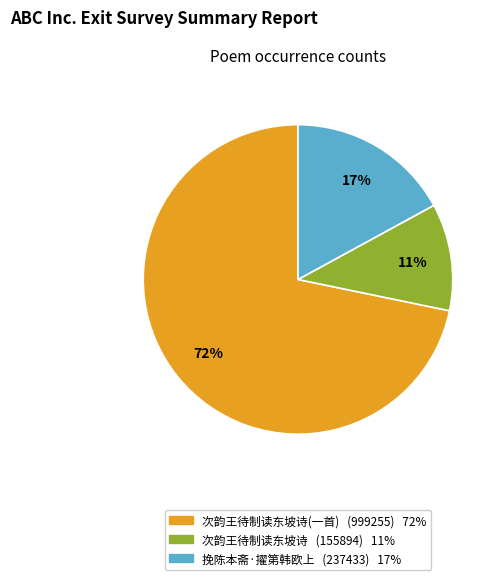

Is there a majority slice in this chart?

Yes